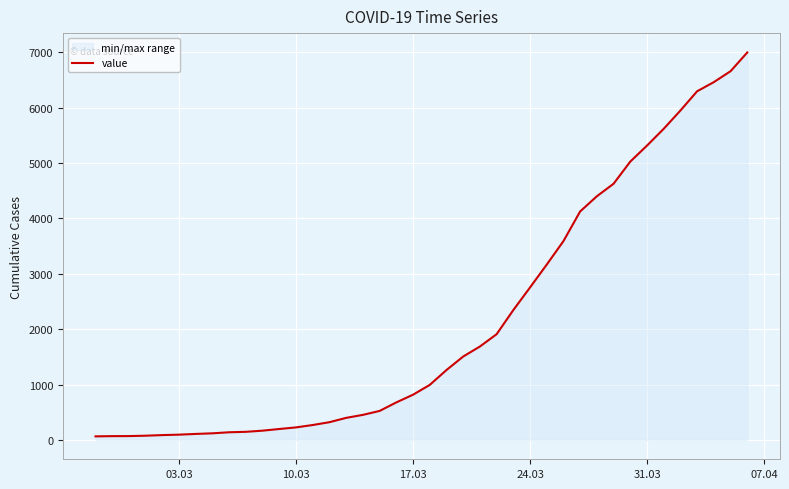

True or false: there are more than 0 points higher than both neighbors.

False